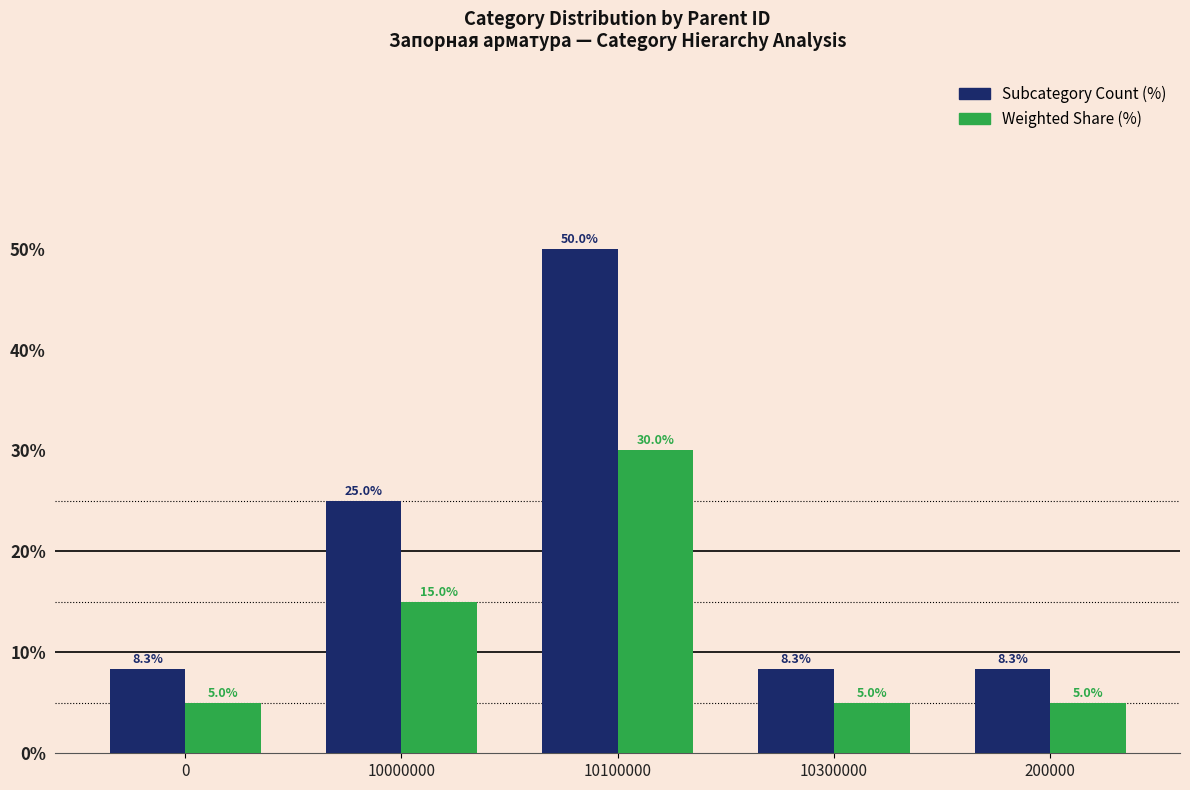

Reading left to right, what are all the values shown in this chart?

Subcategory Count (%): 0=8.3	10000000=25.0	10100000=50.0	10300000=8.3	200000=8.3
Weighted Share (%): 0=5.0	10000000=15.0	10100000=30.0	10300000=5.0	200000=5.0